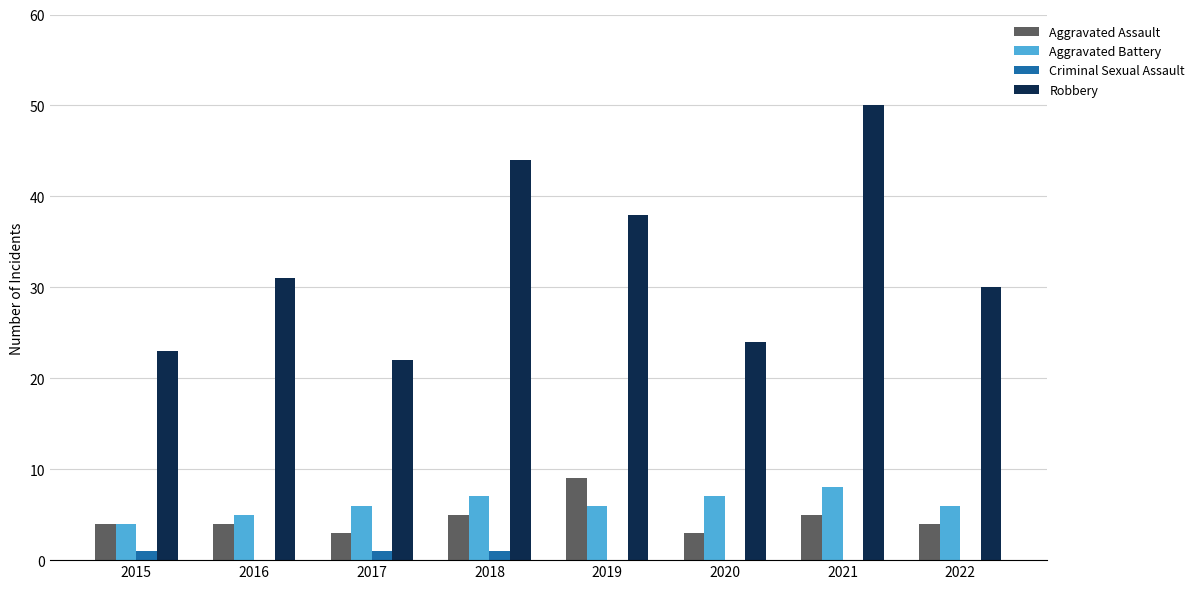

Is the value of Robbery at 2021 greater than the value of Criminal Sexual Assault at 2015?

Yes